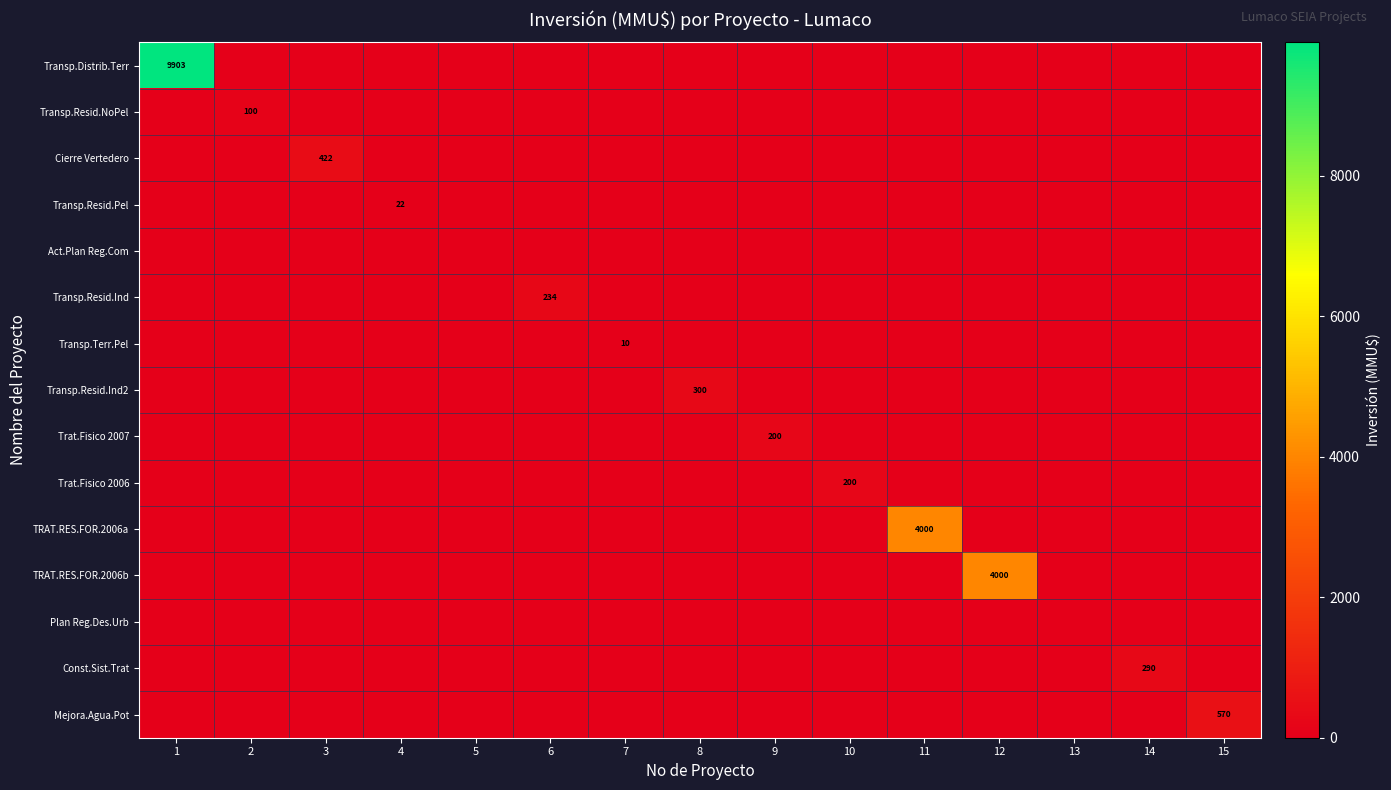

What is the total value across all series at 9?

200